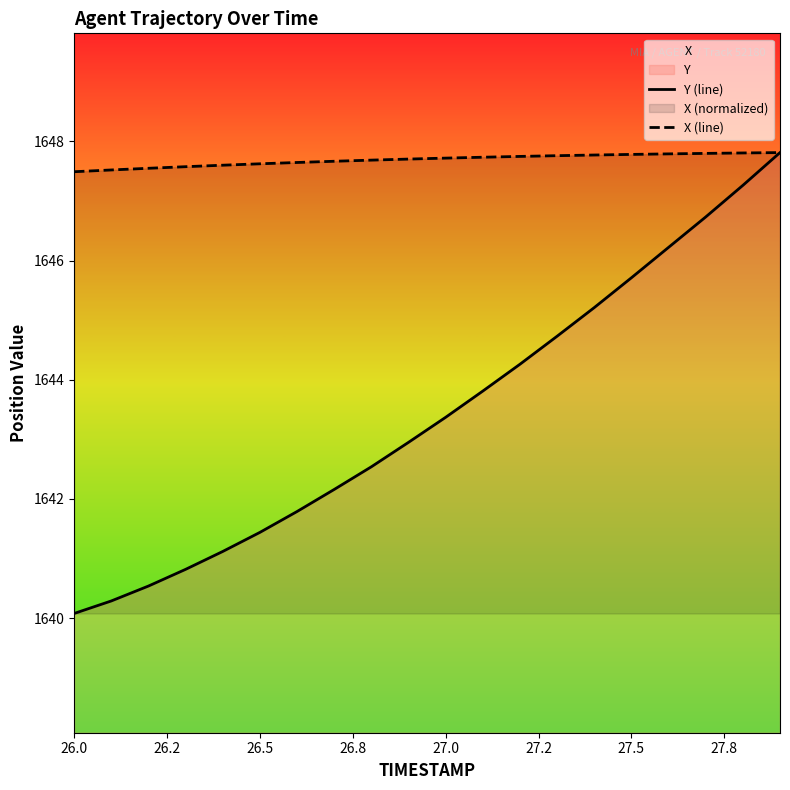

The X (line) series shows 1647.8 at 27.5. True or false?

True